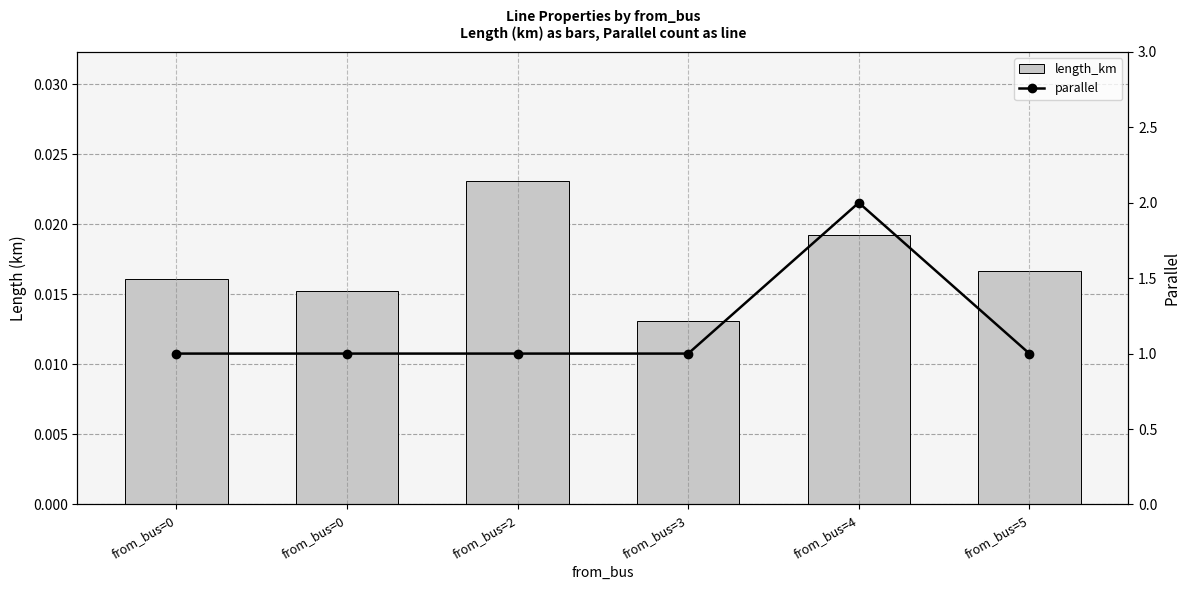

Count the parallel values in the range 1 to 2.

6